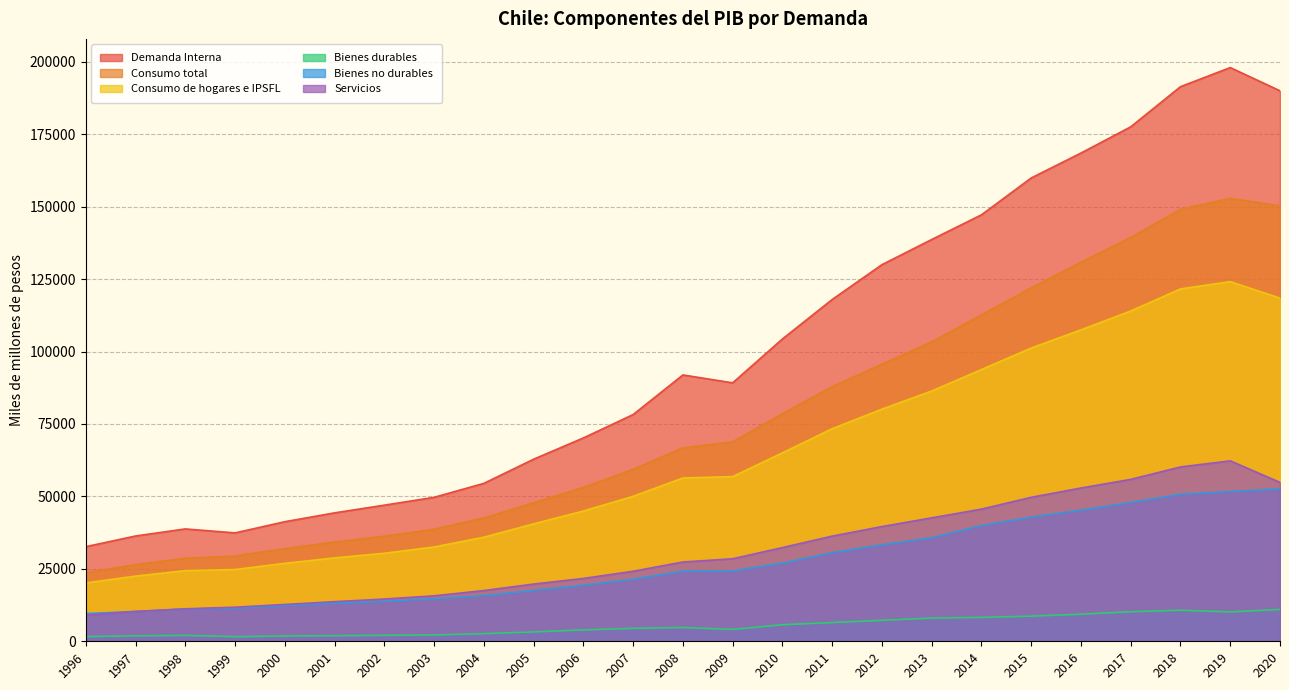

Between 2010 and 2001, which is larger?

2010